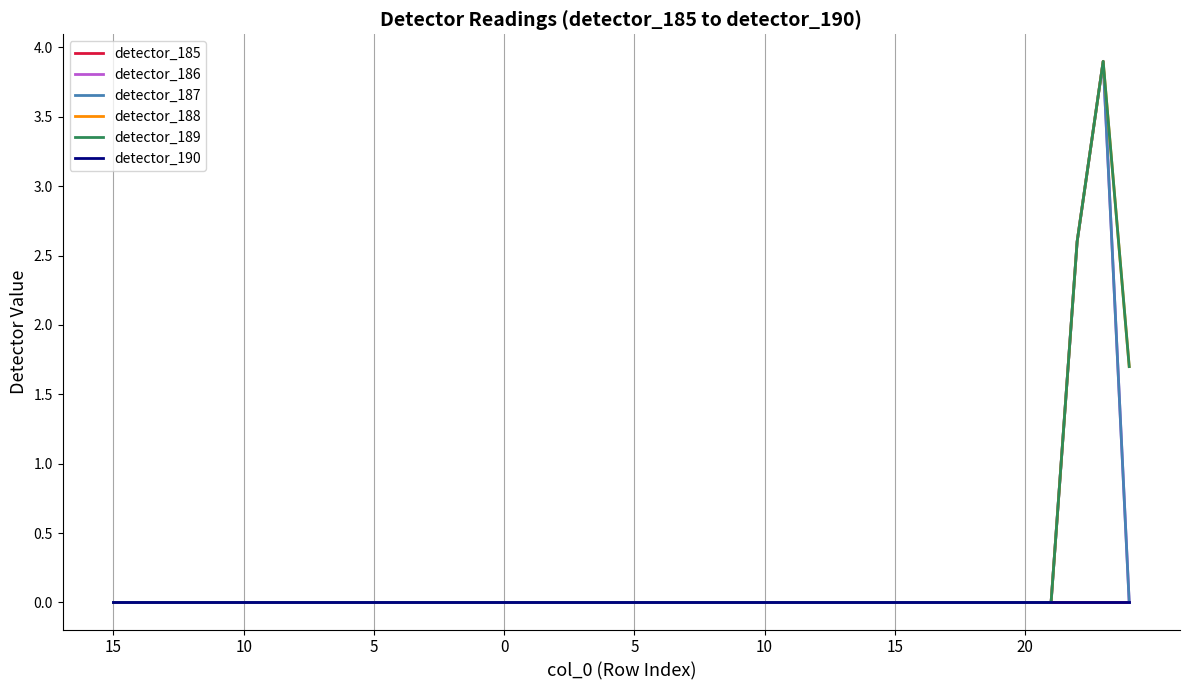

Does the chart display data point markers on the line(s)?

No